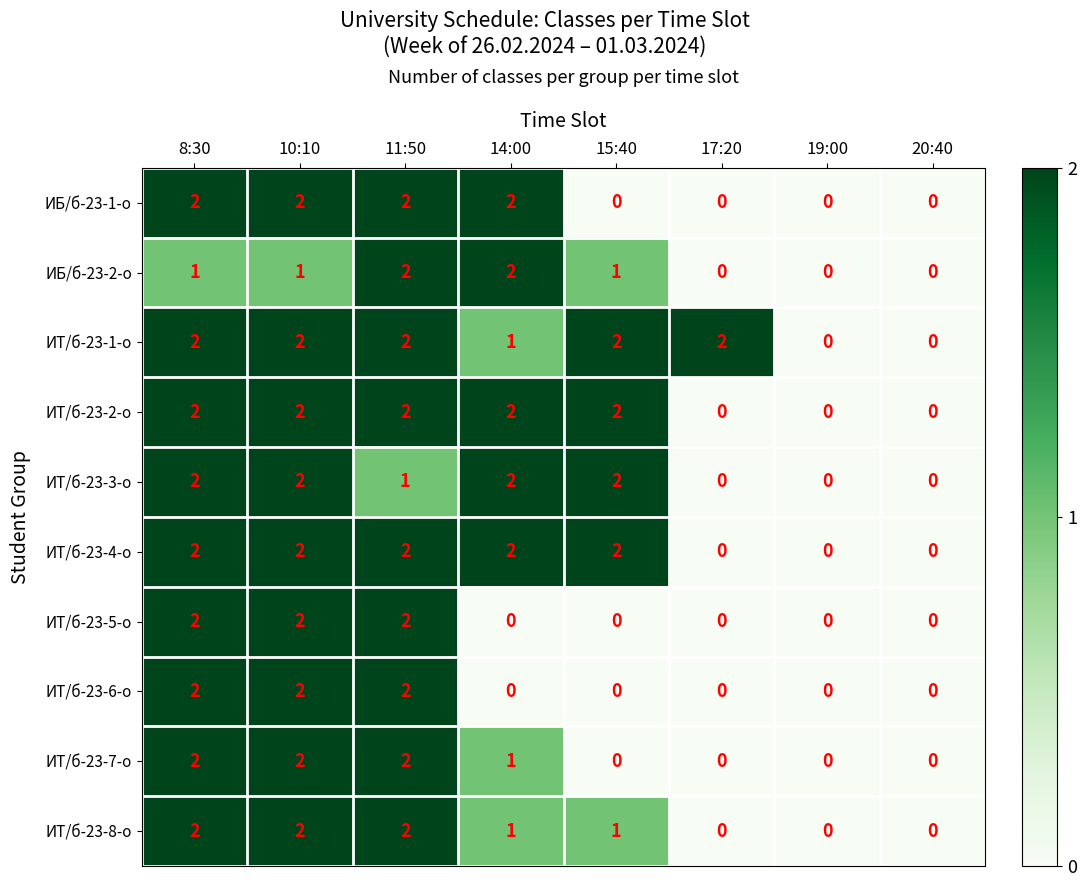

Is it true that ИТ/б-23-4-о equals 2 at 10:10?

True